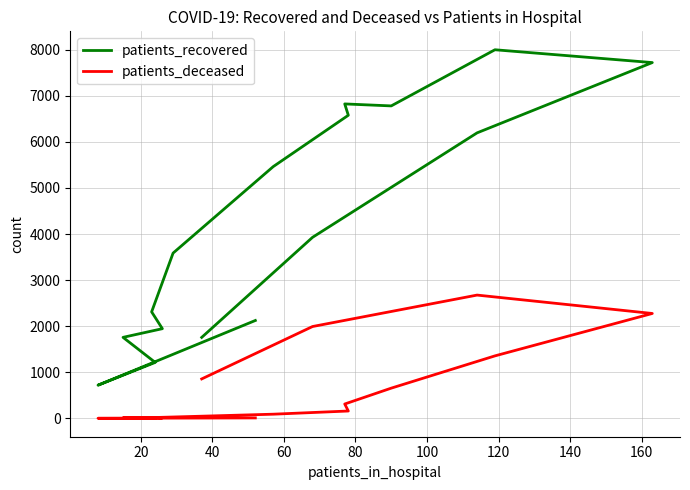

List the series in order of their peak value, lowest first.

patients_deceased, patients_recovered